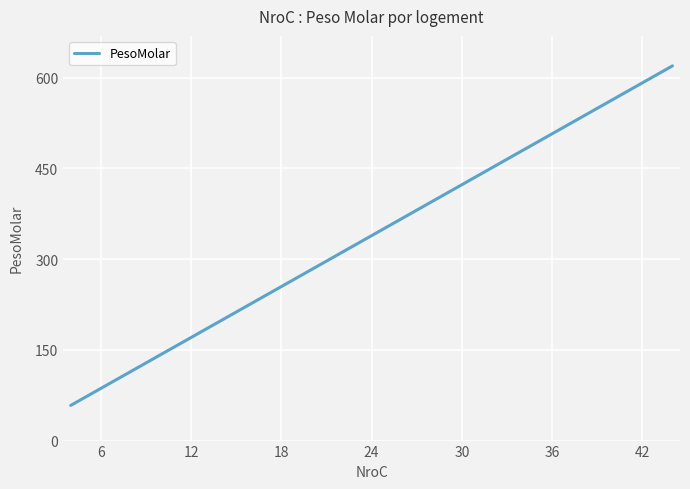

What is the maximum value shown in the chart?

619.2